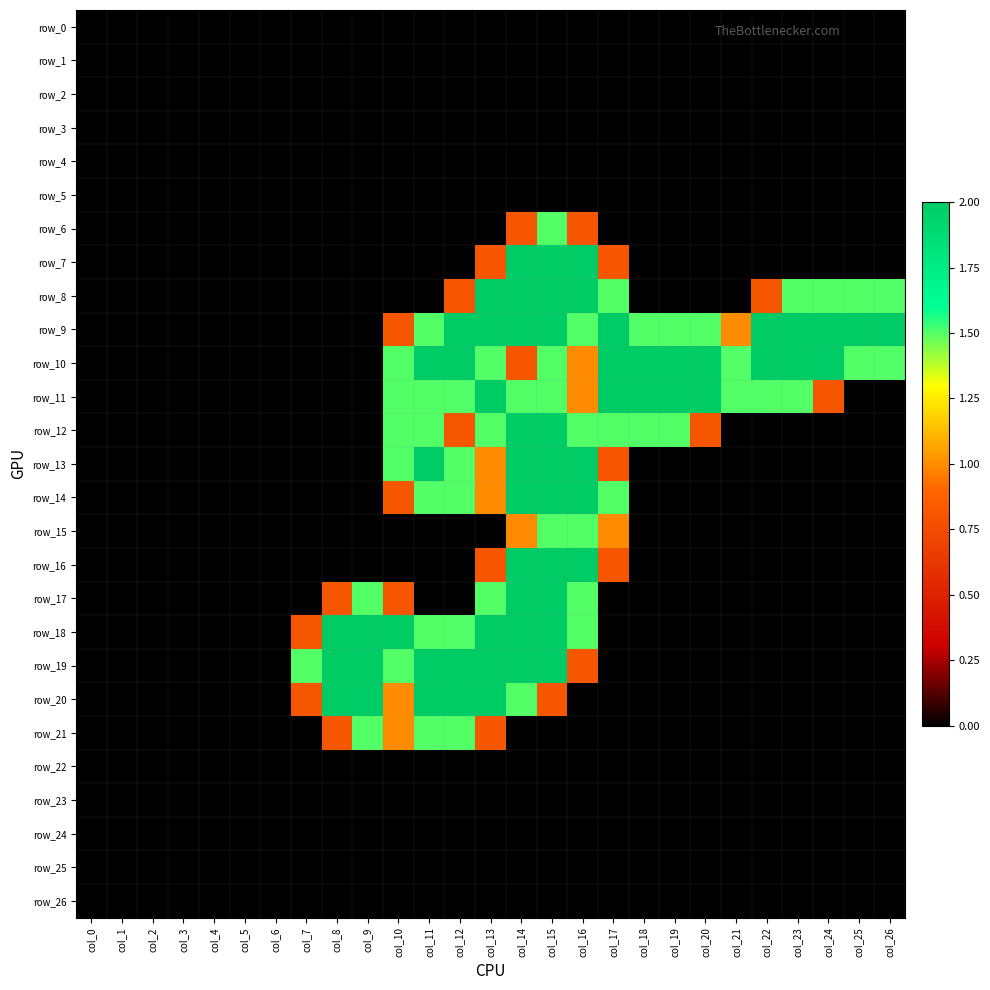

At col_0, list the series in order from smallest to largest.

row_0, row_1, row_2, row_3, row_4, row_5, row_6, row_7, row_8, row_9, row_10, row_11, row_12, row_13, row_14, row_15, row_16, row_17, row_18, row_19, row_20, row_21, row_22, row_23, row_24, row_25, row_26